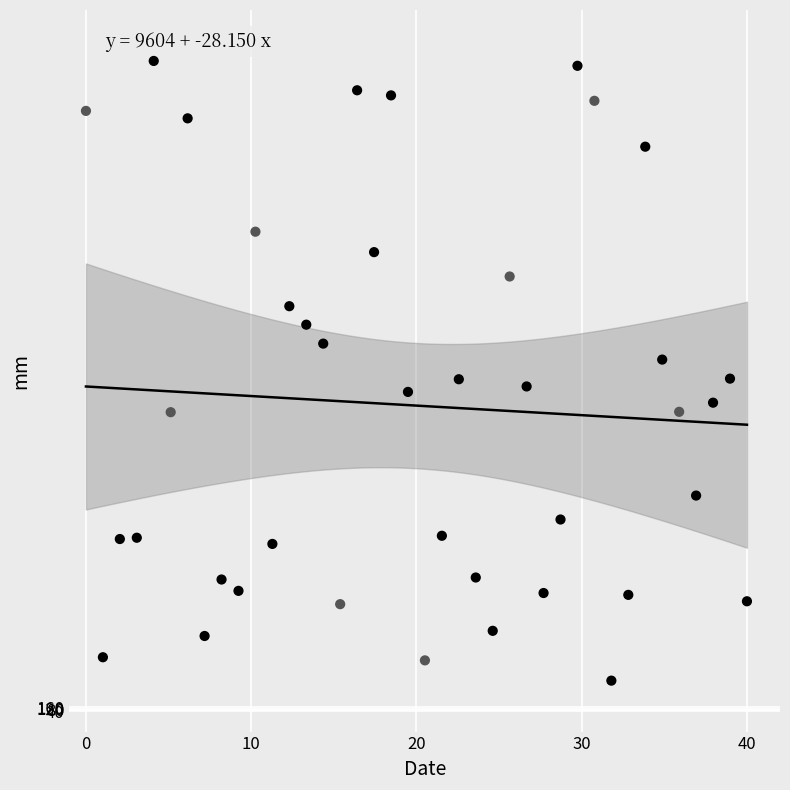

What is the range of Y values (max minus min)?

18248